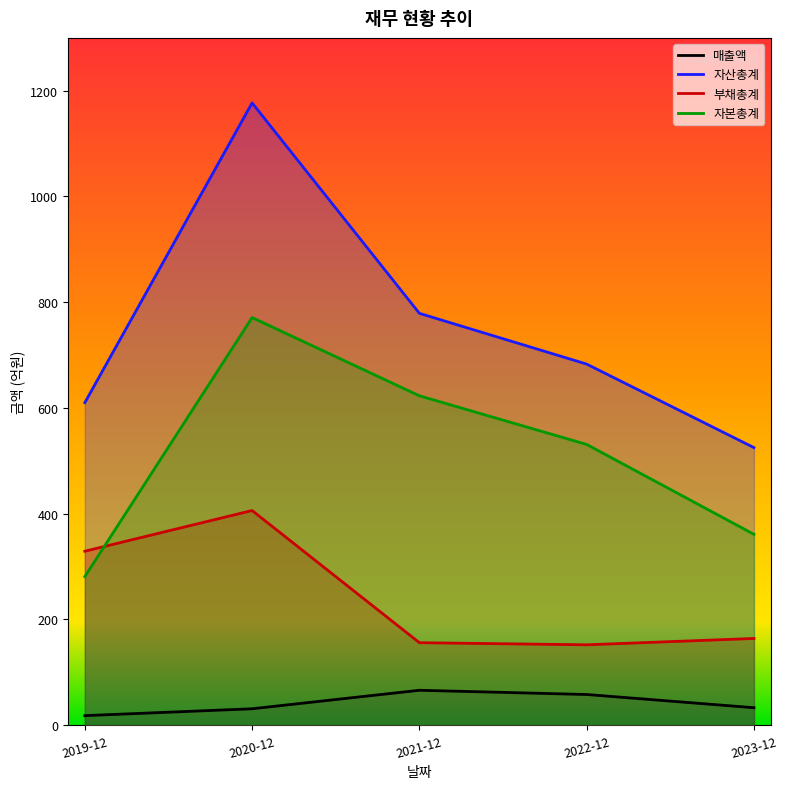

True or false: 매출액 and 부채총계 cross at least once.

False